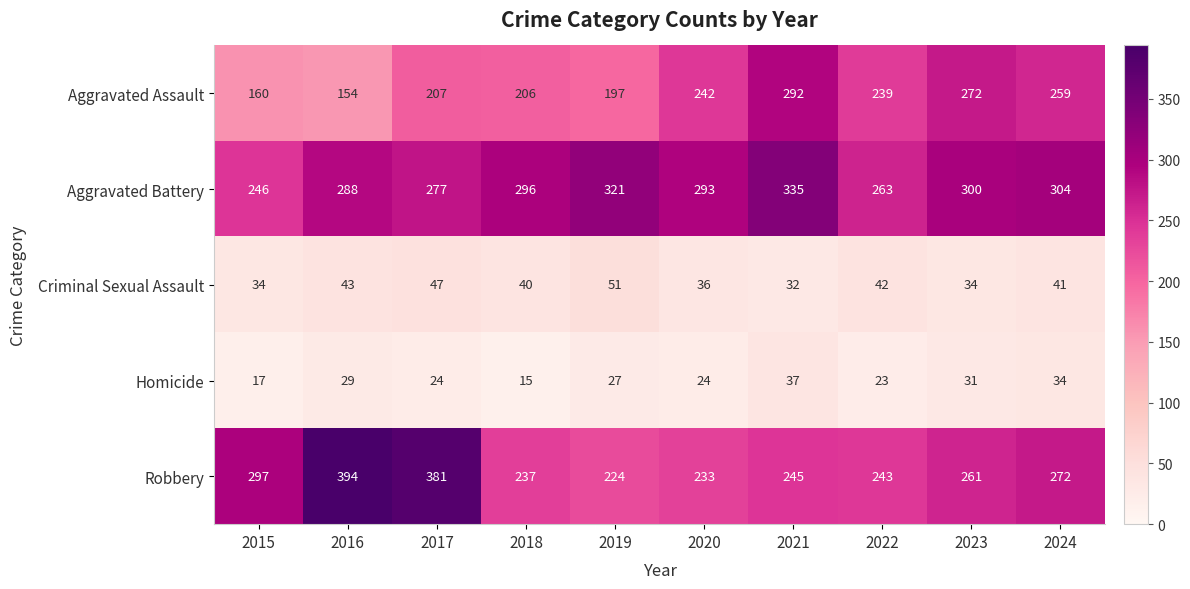

Which series has the largest total across all categories?

Aggravated Battery